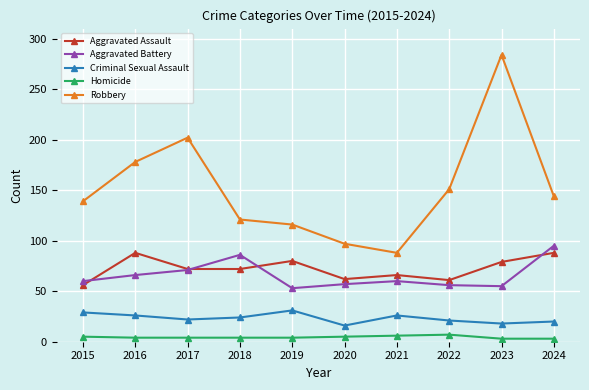

At which category does the chart reach its peak across all series?

2023